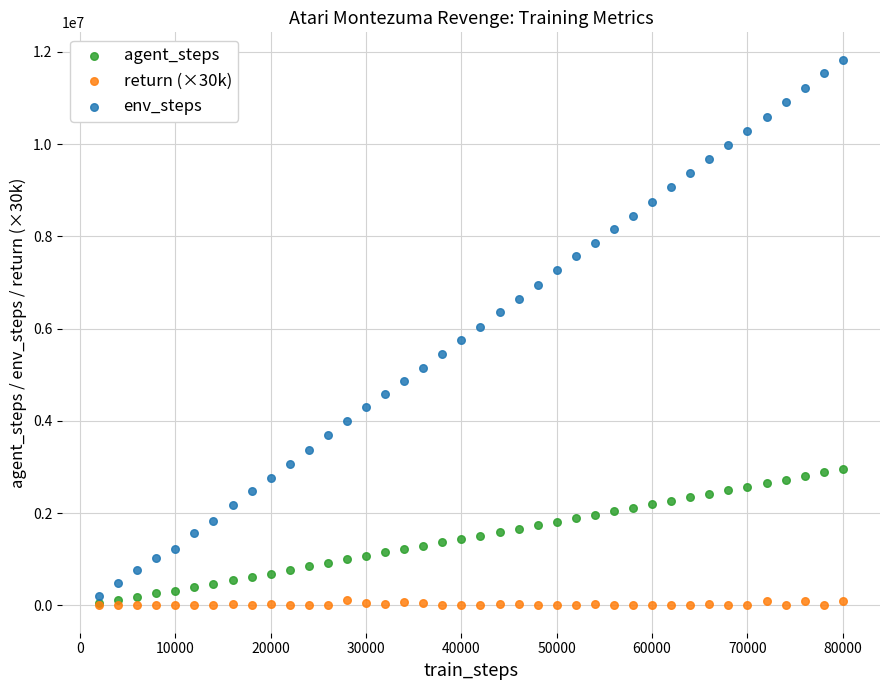

What are all the series names shown in the legend?

agent_steps, return (×30k), env_steps